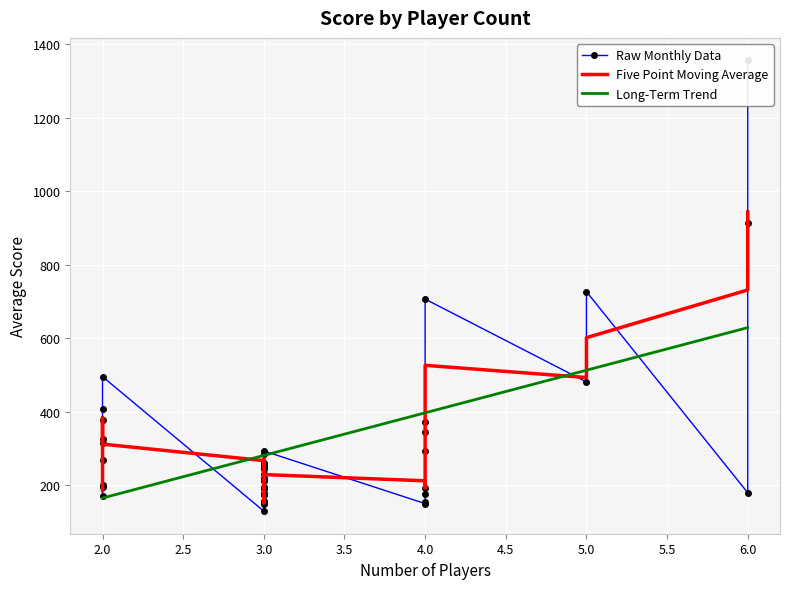

Which series has the widest spread of values?

Raw Monthly Data